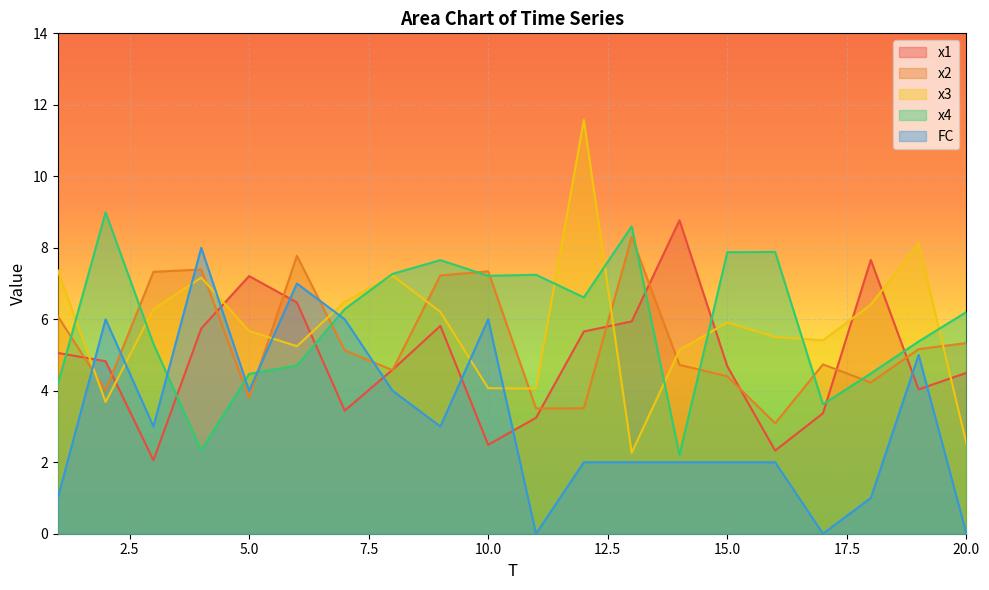

What is the difference between the x2 values at 18 and 19?

0.9